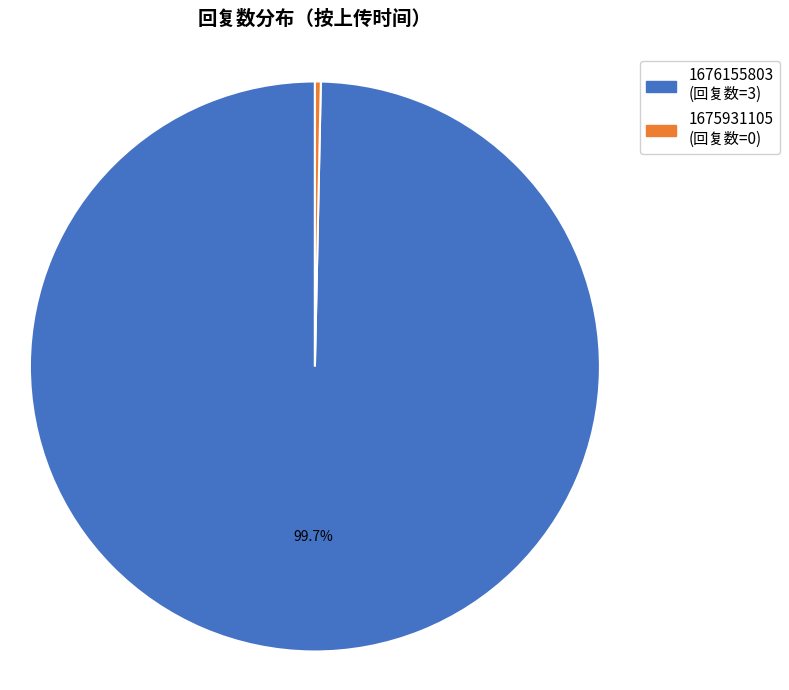

True or false: 1675931105 accounts for 11% of the total.

False